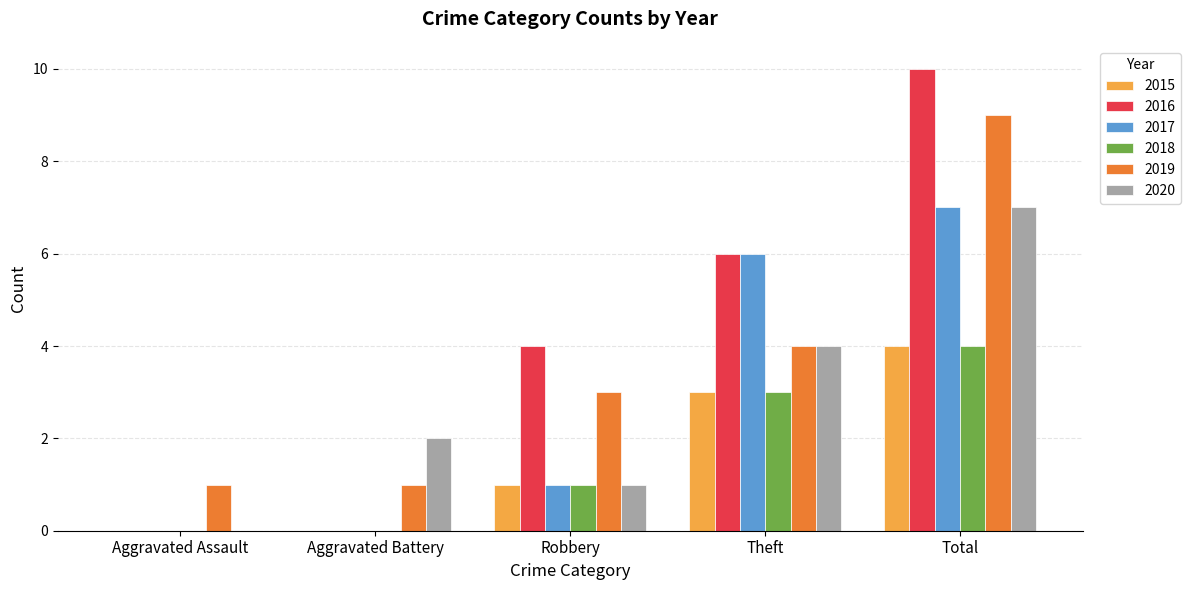

How many series are shown in this chart?

6